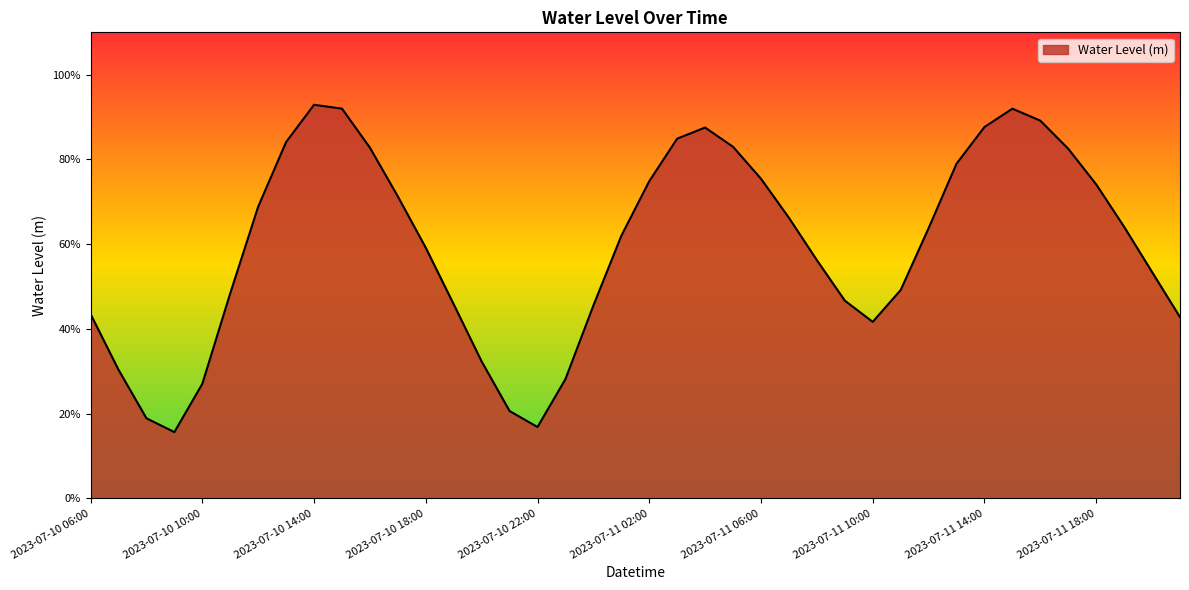

Is this an area chart (filled region under the line)?

Yes